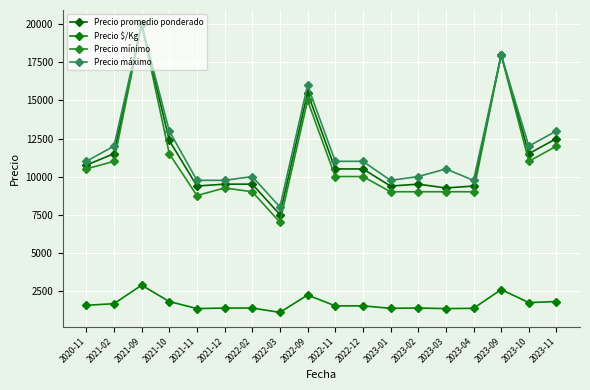

Reading left to right, what are all the values shown in this chart?

Precio promedio ponderado: 10750	11500	20000	12375	9375	9500	9500	7500	15500	10500	10500	9375	9500	9250	9375	18000	11500	12500
Precio $/Kg: 1536	1643	2857	1786	1321	1357	1357	1071	2214	1500	1500	1339	1357	1321	1339	2571	1714	1786
Precio mínimo: 10500	11000	20000	11500	8750	9250	9000	7000	15000	10000	10000	9000	9000	9000	9000	18000	11000	12000
Precio máximo: 11000	12000	20000	13000	9750	9750	10000	8000	16000	11000	11000	9750	10000	10500	9750	18000	12000	13000